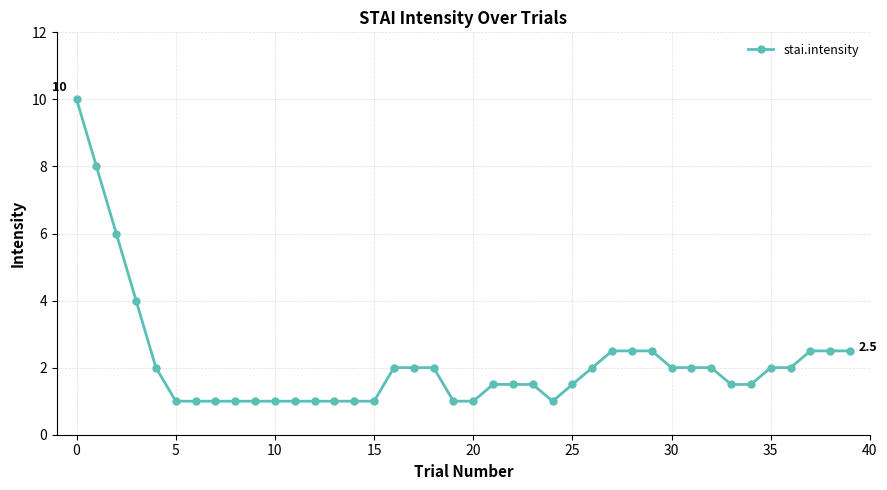

What is the minimum value shown in the chart?

1.0